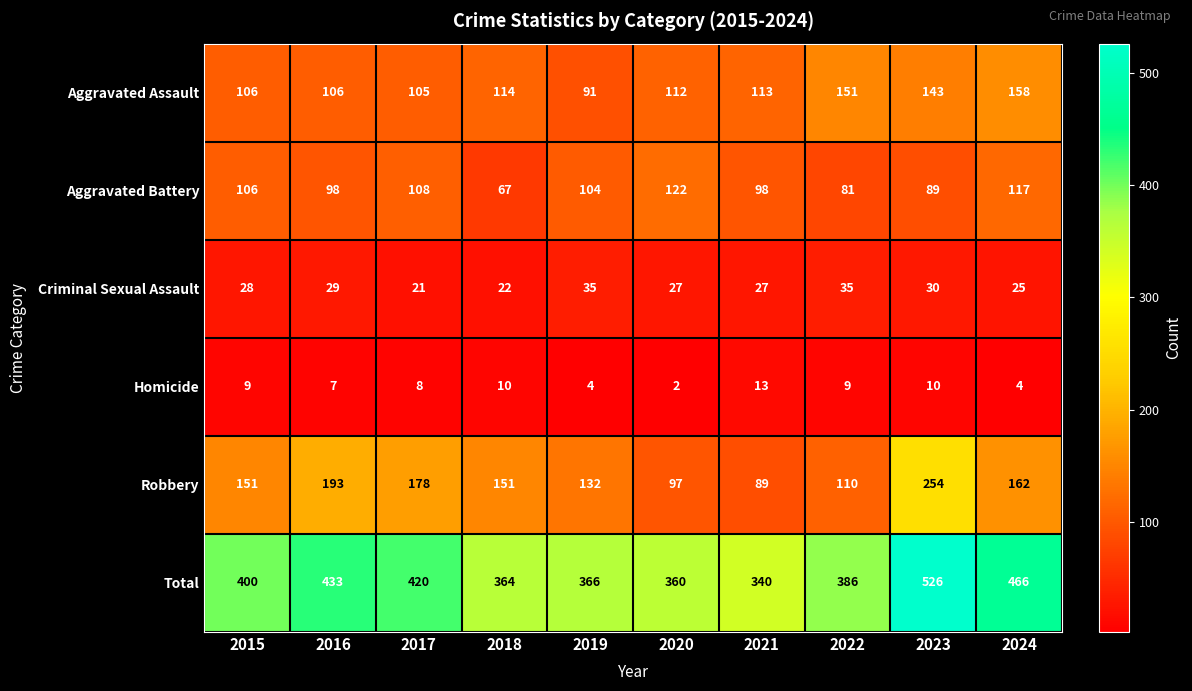

The Aggravated Battery series shows 104 at 2019. True or false?

True